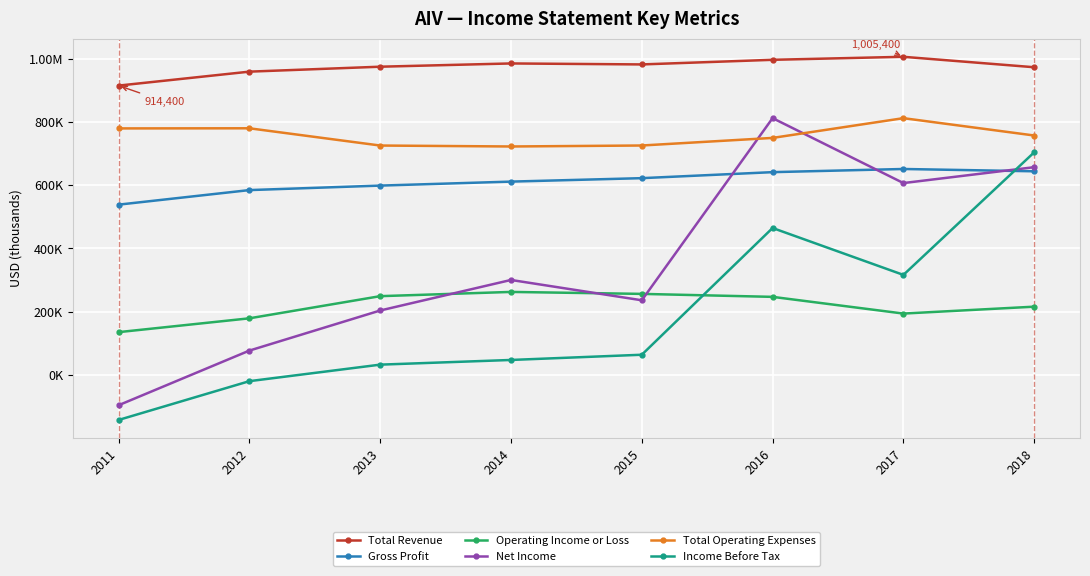

What is the total value across all series at 2016?

3908700